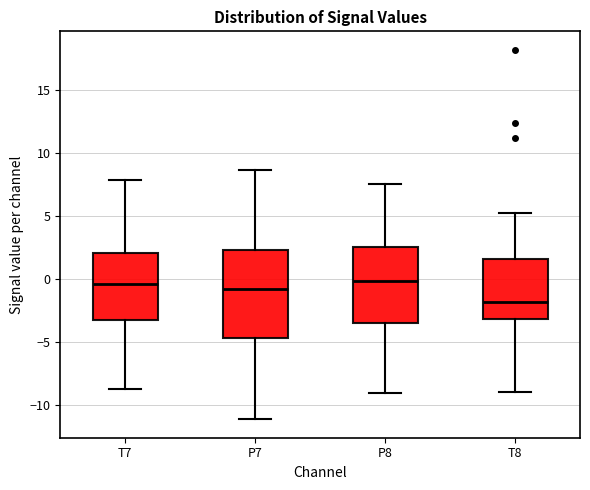

Reading left to right, transcribe this box plot: for each box, give where its median line is, the range the box spans, and where its two whiskers end, as read against the y-axis. The values are not printed on the chart, so give them approximately, as read against the axis.

T7: median -0.5, box -3.5 to 2.0, whiskers -8.5 to 8.0
P7: median -1.0, box -4.5 to 2.5, whiskers -11.0 to 8.5
P8: median 0.0, box -3.5 to 2.5, whiskers -9.0 to 7.5
T8: median -2.0, box -3.0 to 1.5, whiskers -9.0 to 5.0